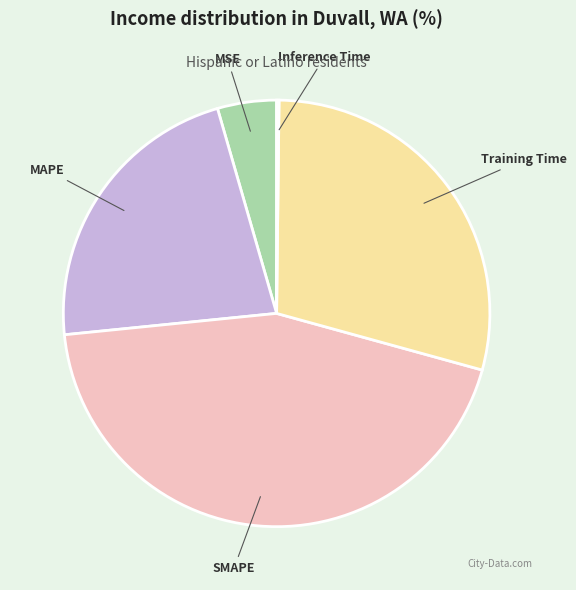

Is there a majority slice in this chart?

No